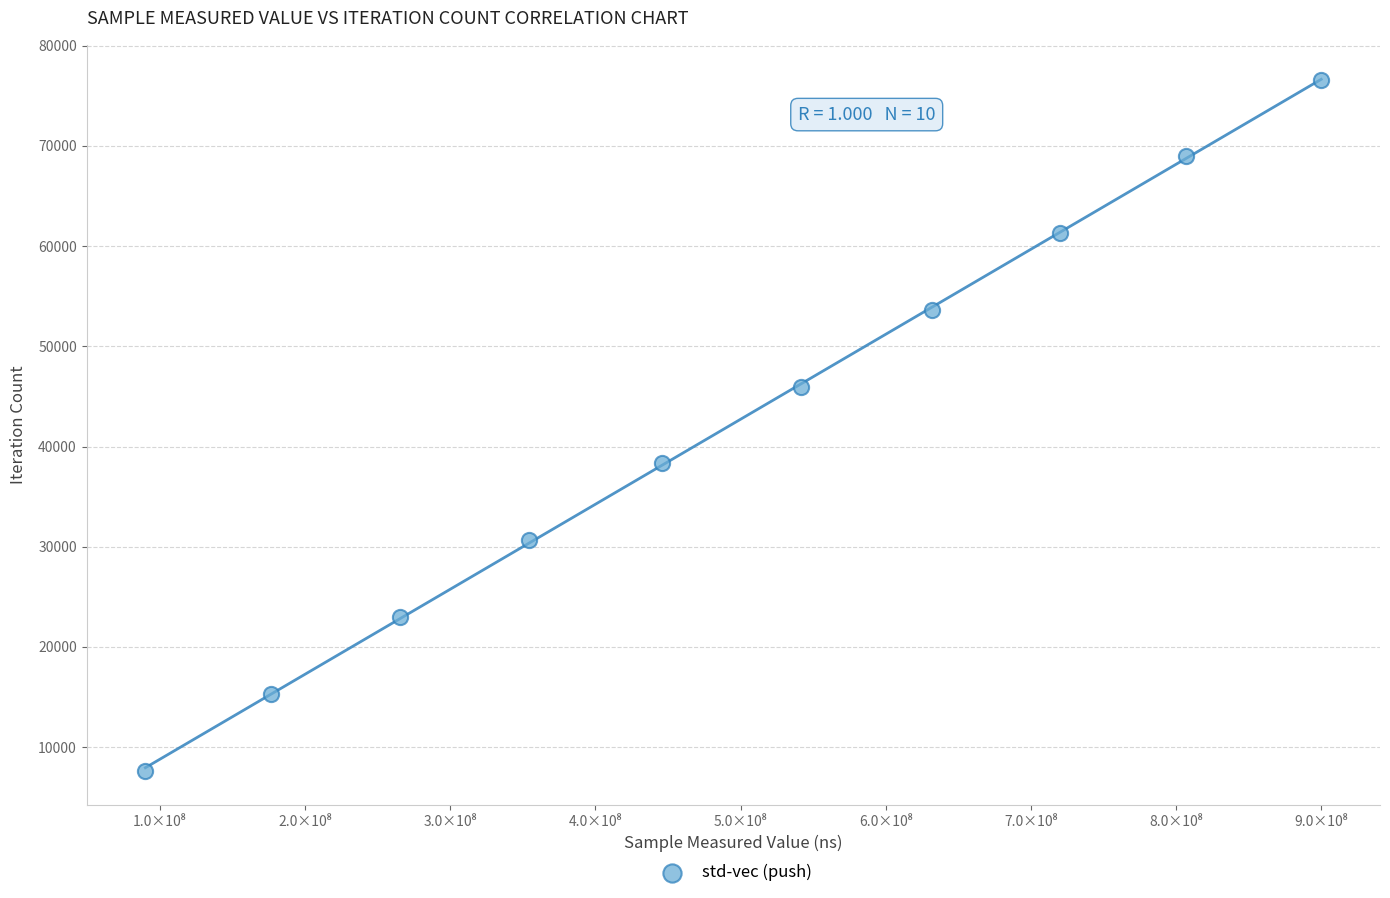

What is the average X value?

493209579